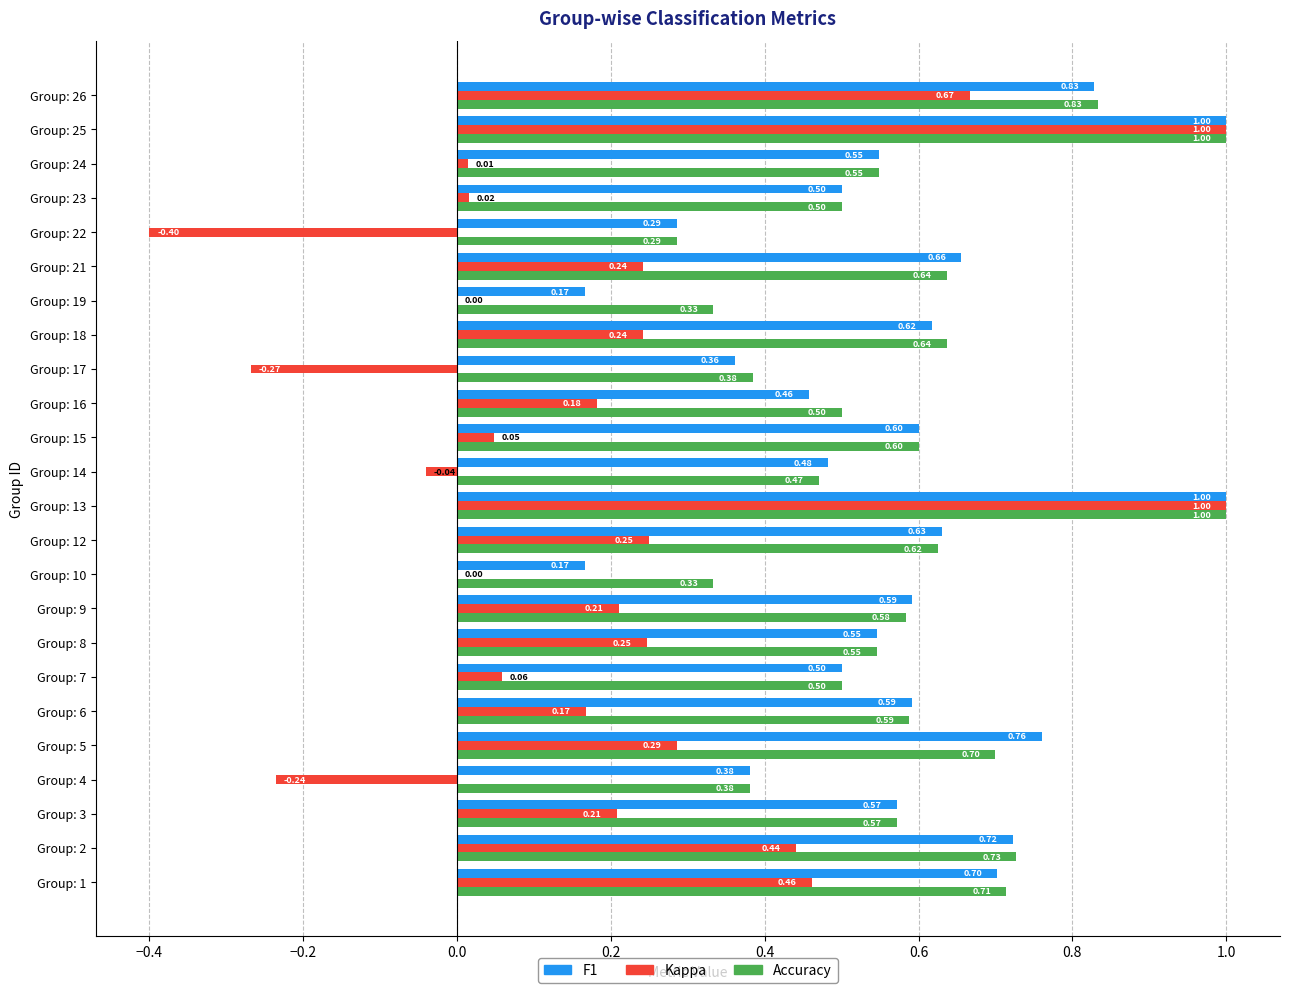

What is the total value across all series at Group: 18?

1.5